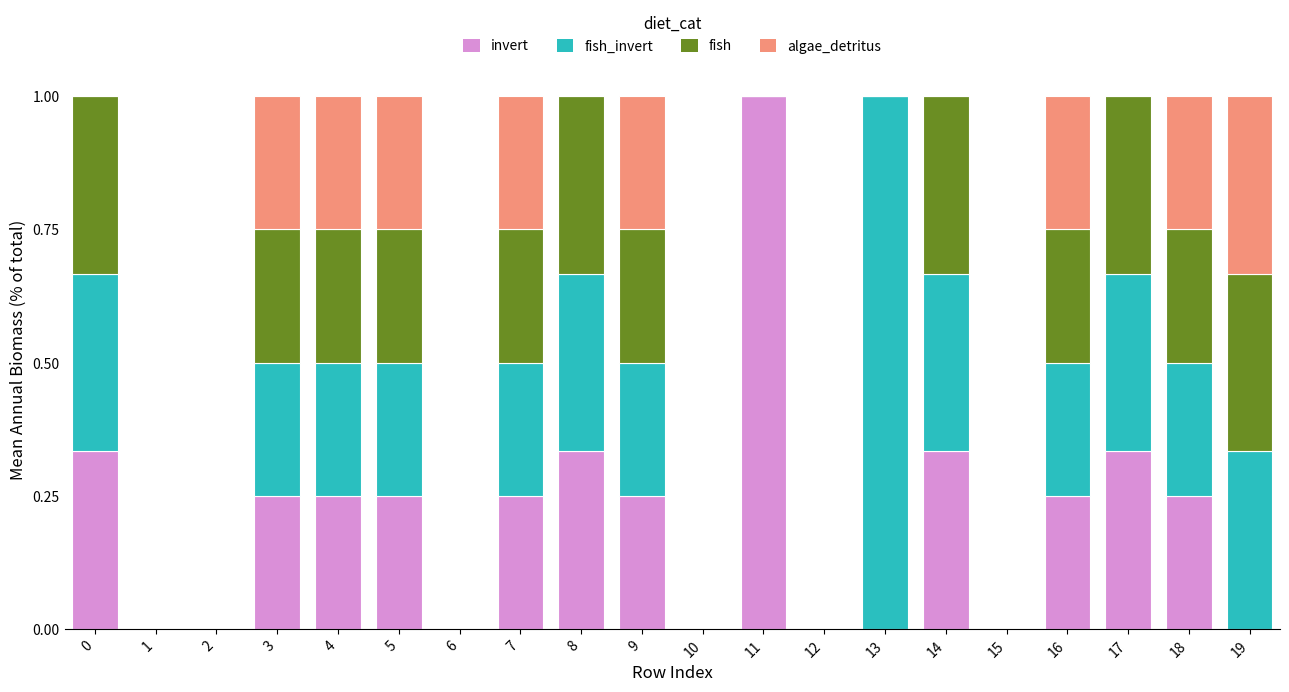

What is the total value across all series at 16?

1.0